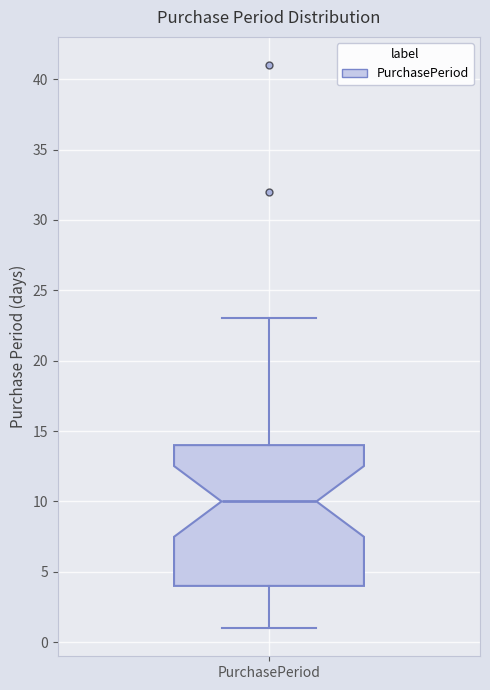

Where is the upper edge of the box for PurchasePeriod on the y-axis? The values are not printed on the chart, so give them approximately, as read against the axis.

14